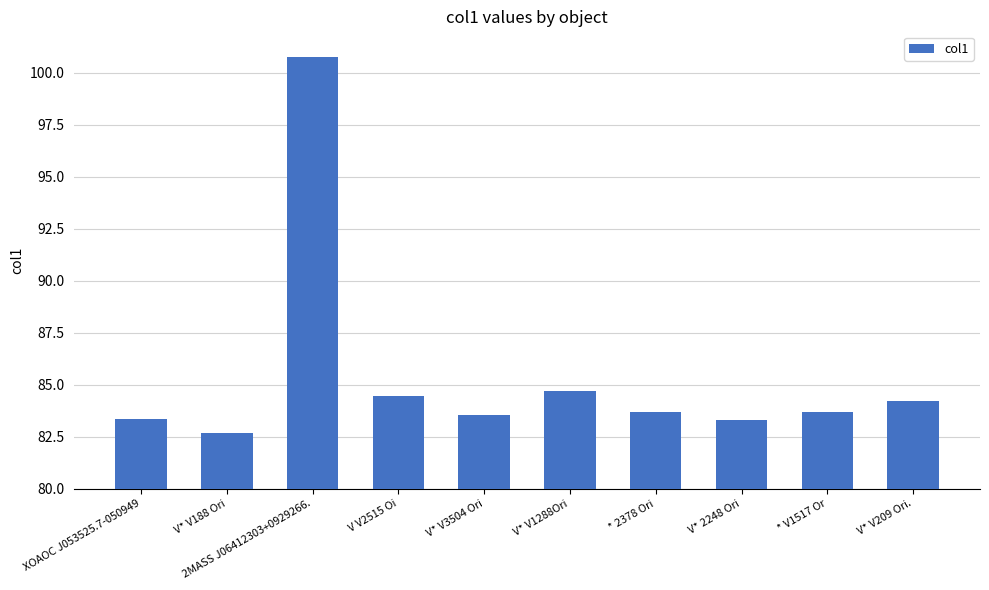

Where does the data first go above 83?

XOAOC J053525.7-050949